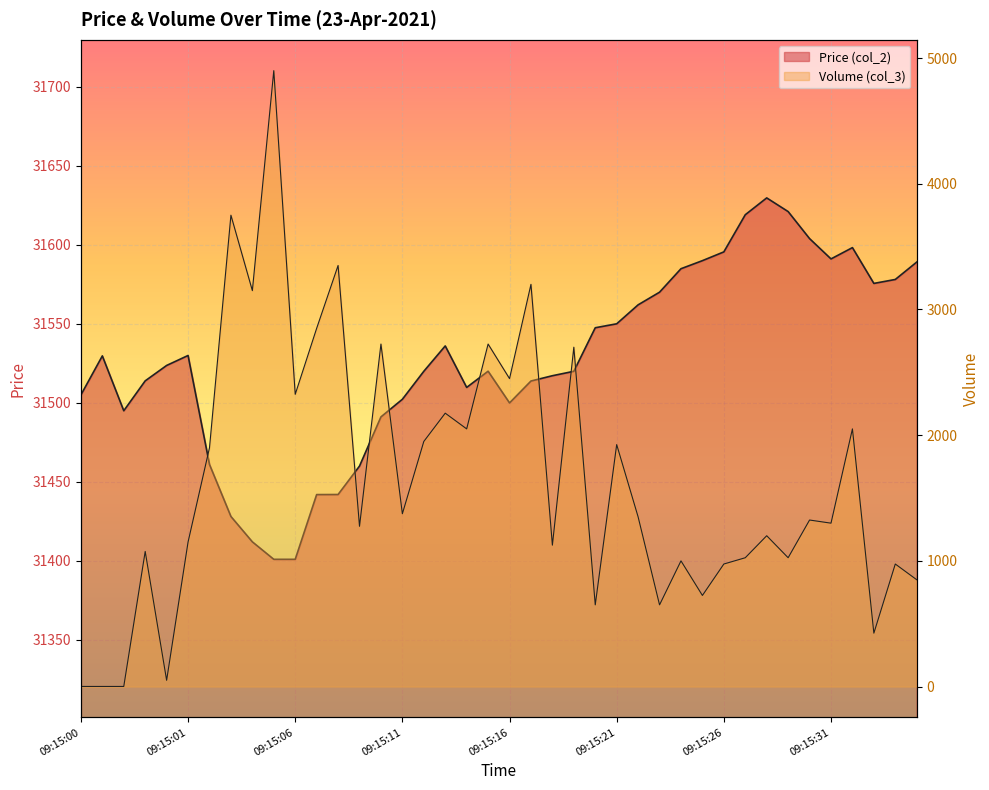

Count the number of data series in this chart.

2